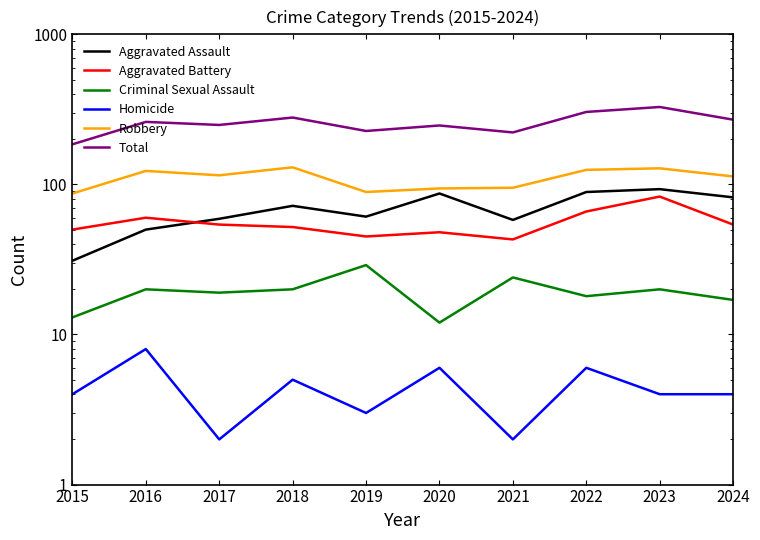

How many distinct data groups are displayed?

6